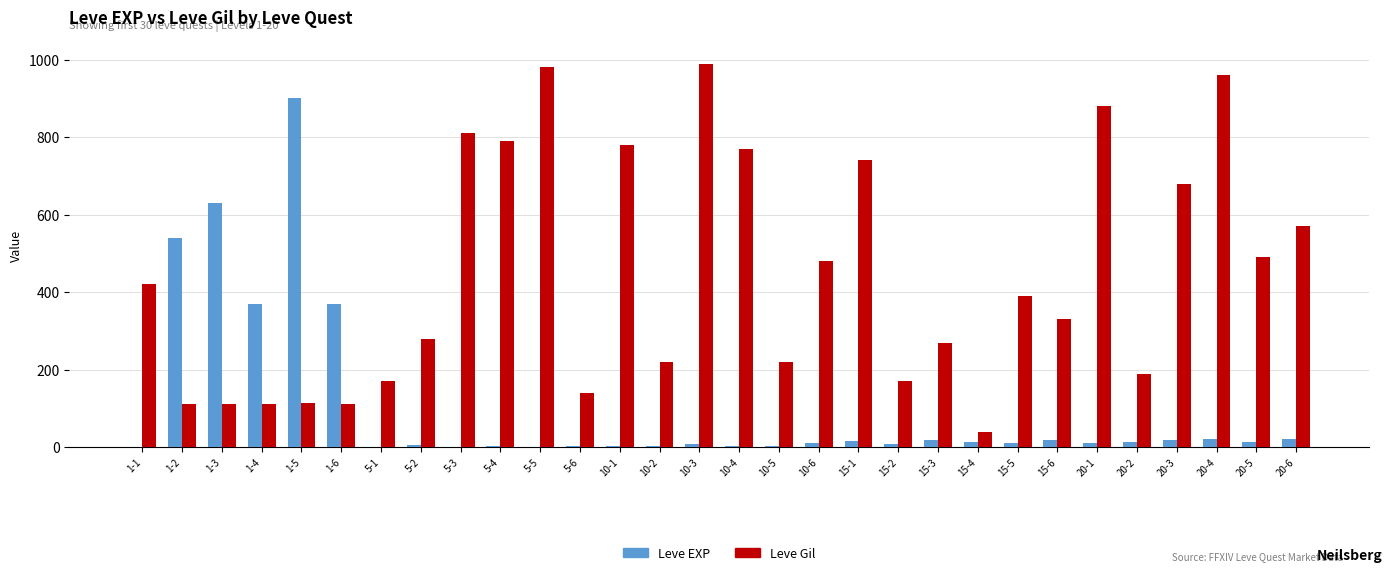

What is the maximum value shown in the chart?

990